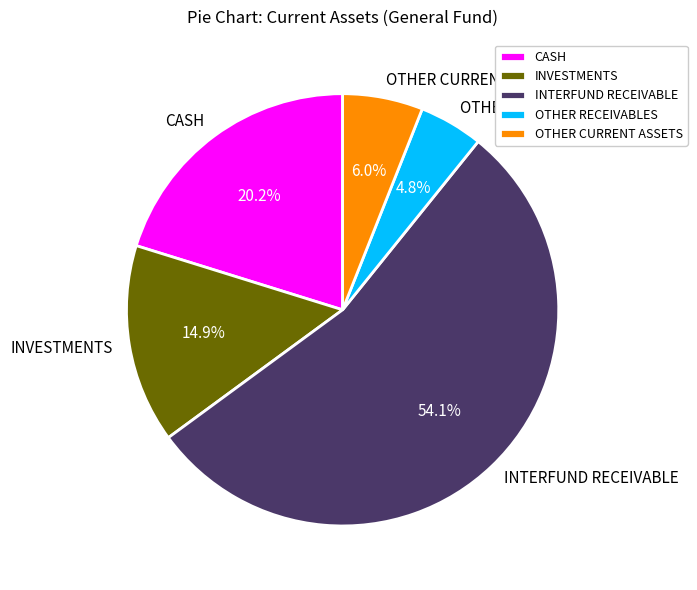

Which has a higher value, CASH or INTERFUND RECEIVABLE?

INTERFUND RECEIVABLE